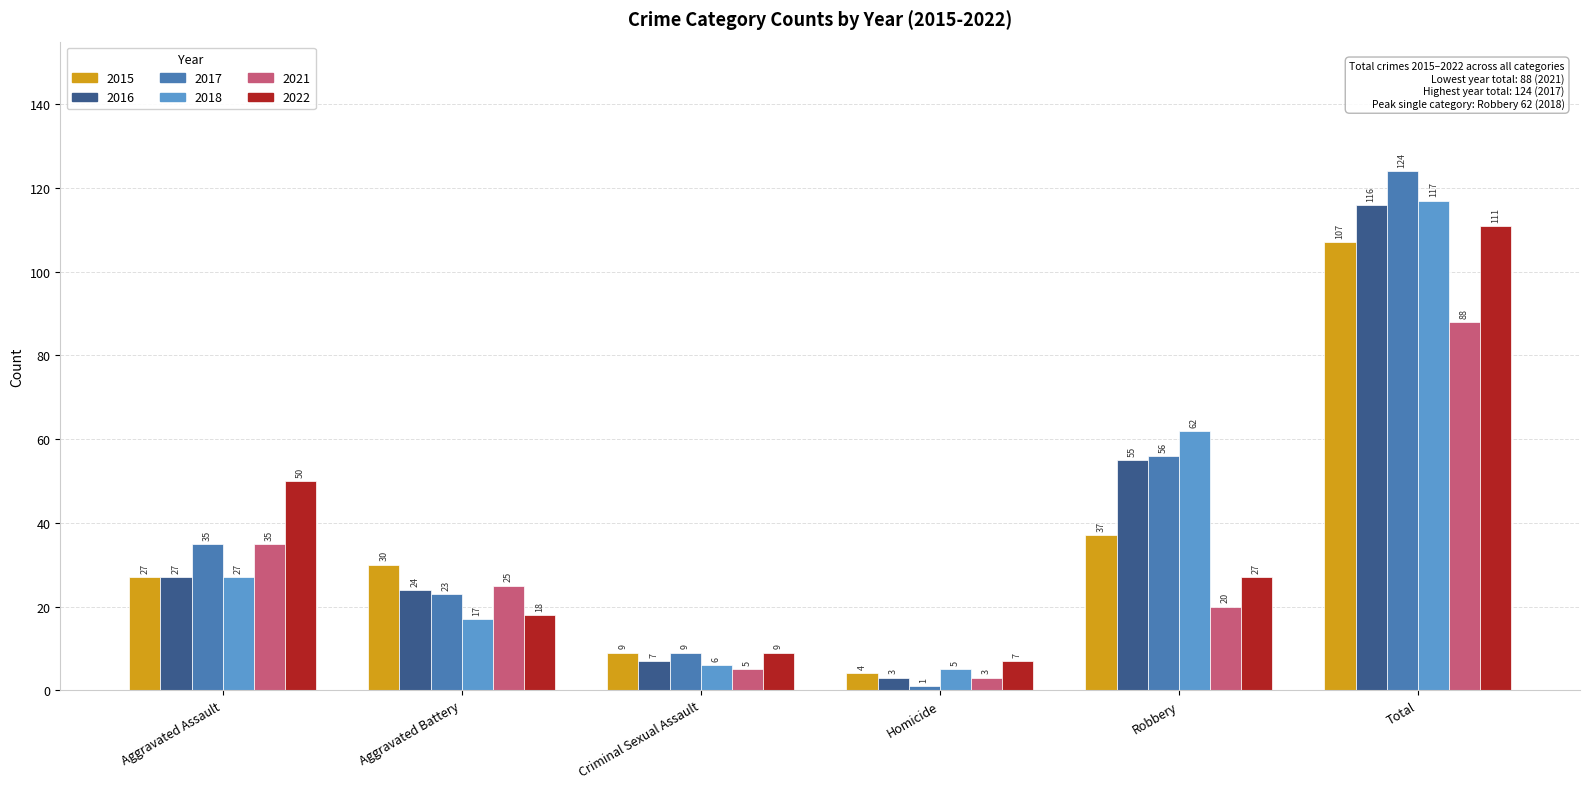

What position from the left is Total?

6